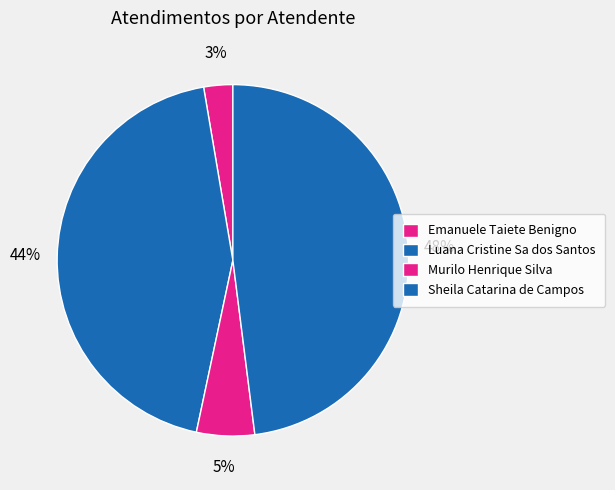

Combined, do Emanuele Taiete Benigno and Sheila Catarina de Campos account for over 50%?

Yes